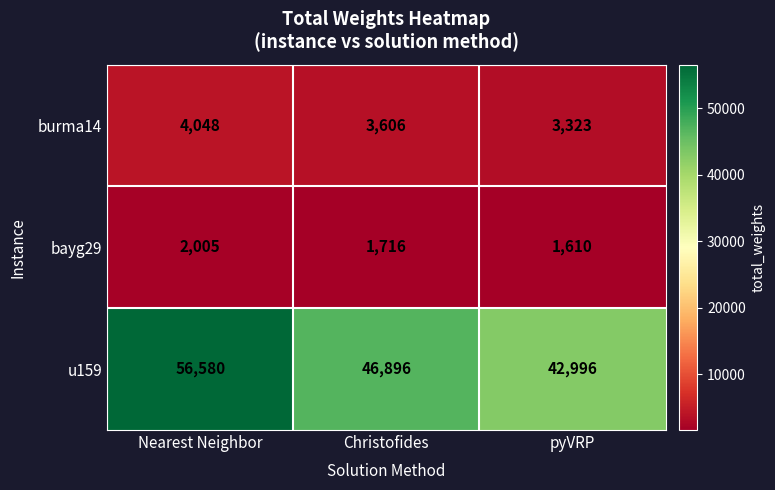

What is the difference between the maximum and second lowest values in the u159 series?

9684